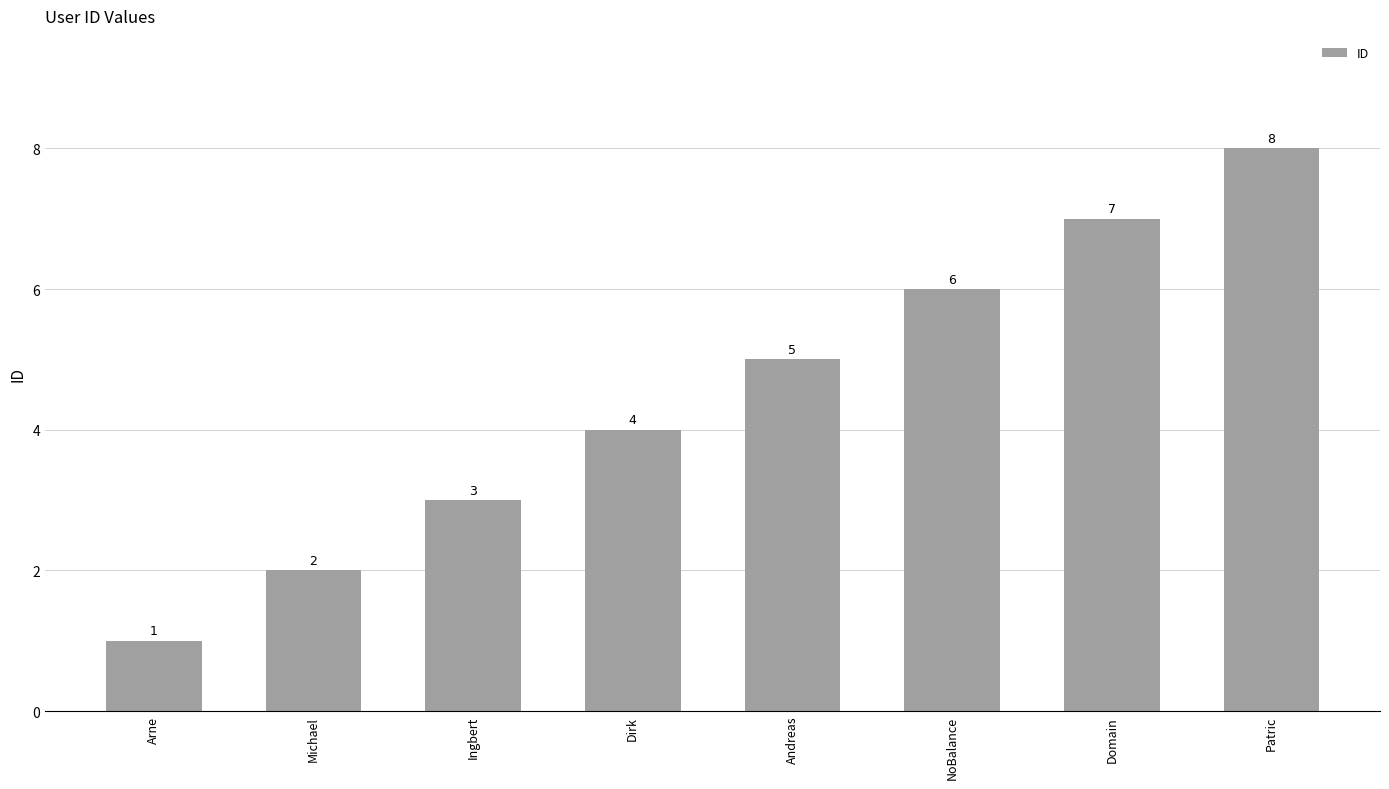

At which label is the value closest to 4?

Dirk